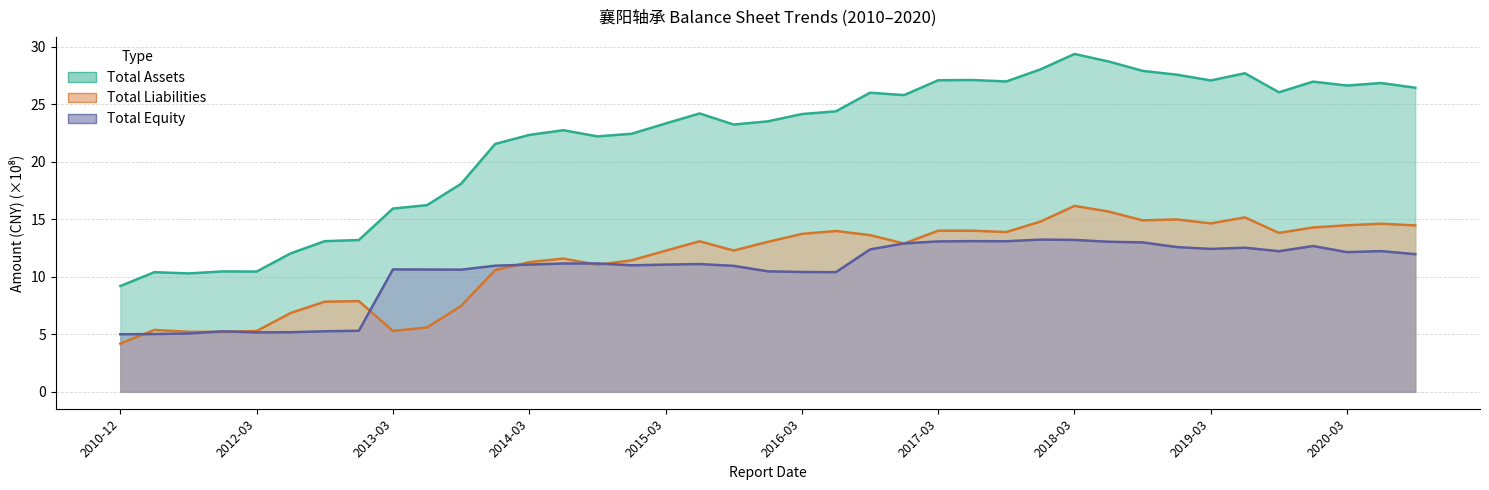

Where is the first local minimum for Total Assets?

2011-09